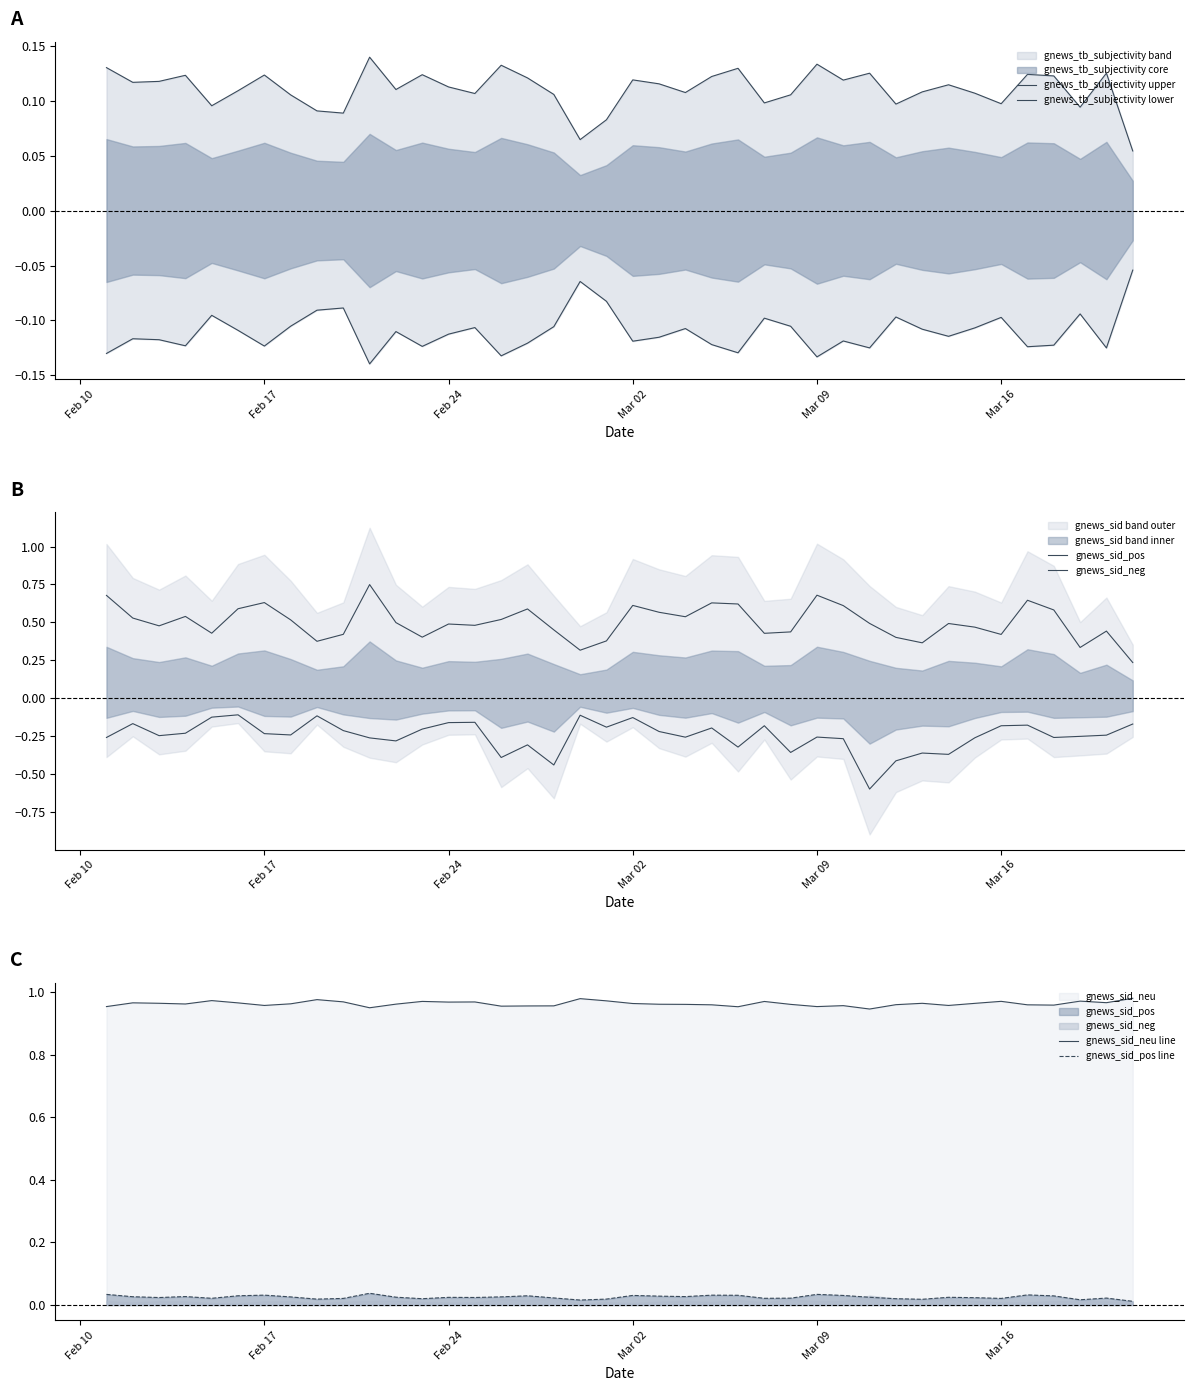

Rank the series by their maximum value, from lowest to highest.

gnews_sid_neg, gnews_tb_subjectivity lower, gnews_sid_pos line, gnews_tb_subjectivity upper, gnews_sid_pos, gnews_sid_neu line